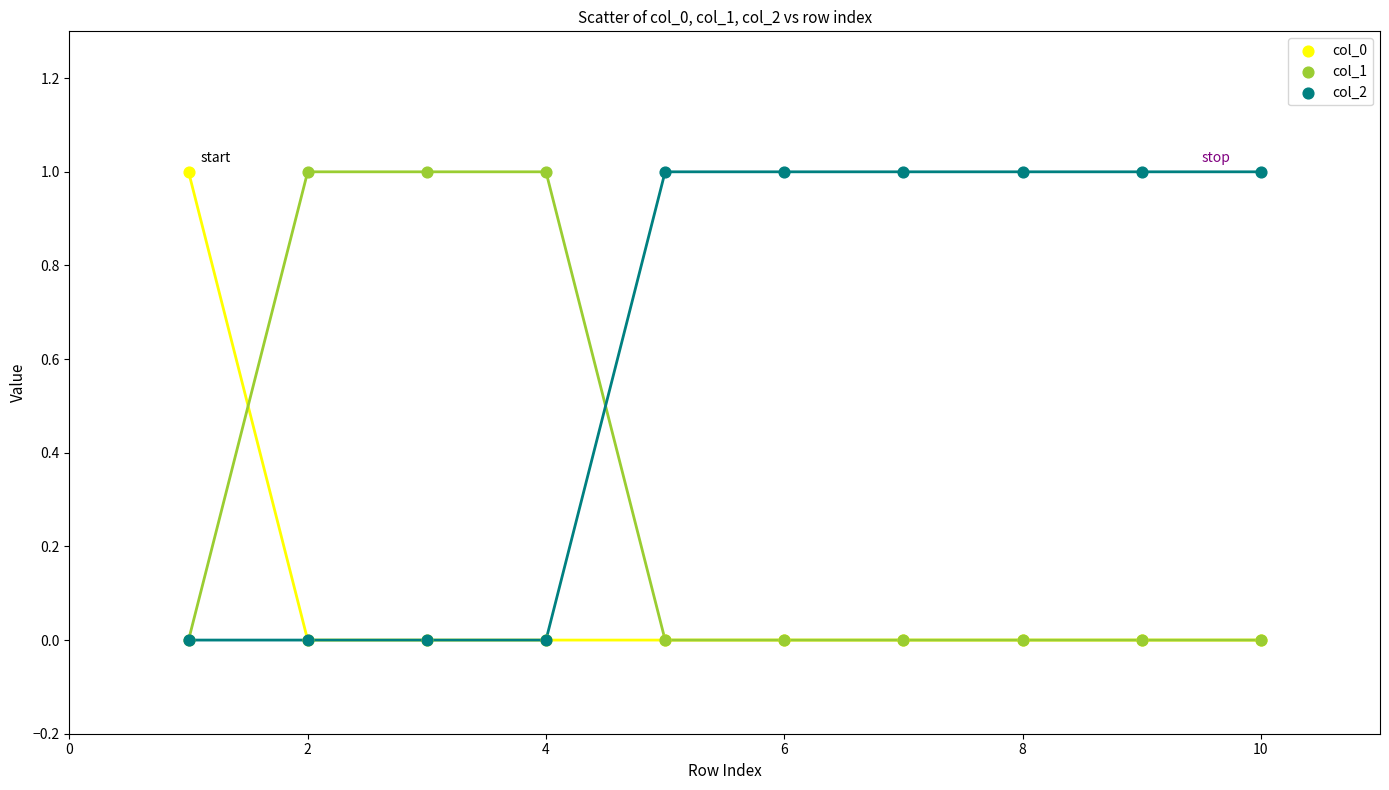

What are all the series names shown in the legend?

col_0, col_1, col_2